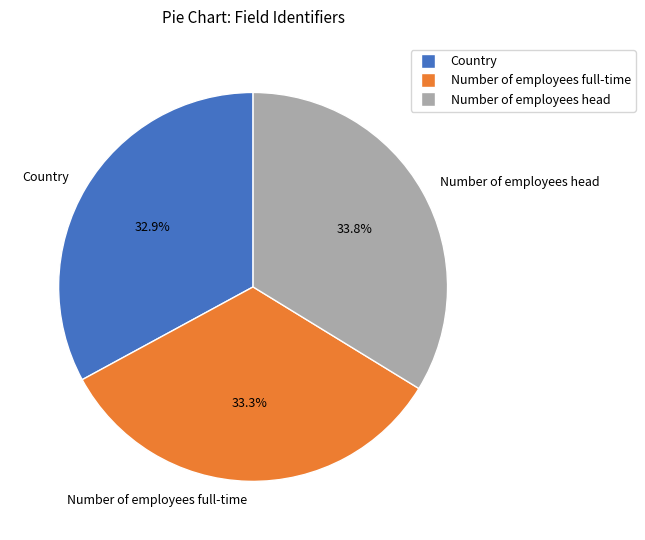

What is the ratio of the value at Country to the value at Number of employees head?

1.0